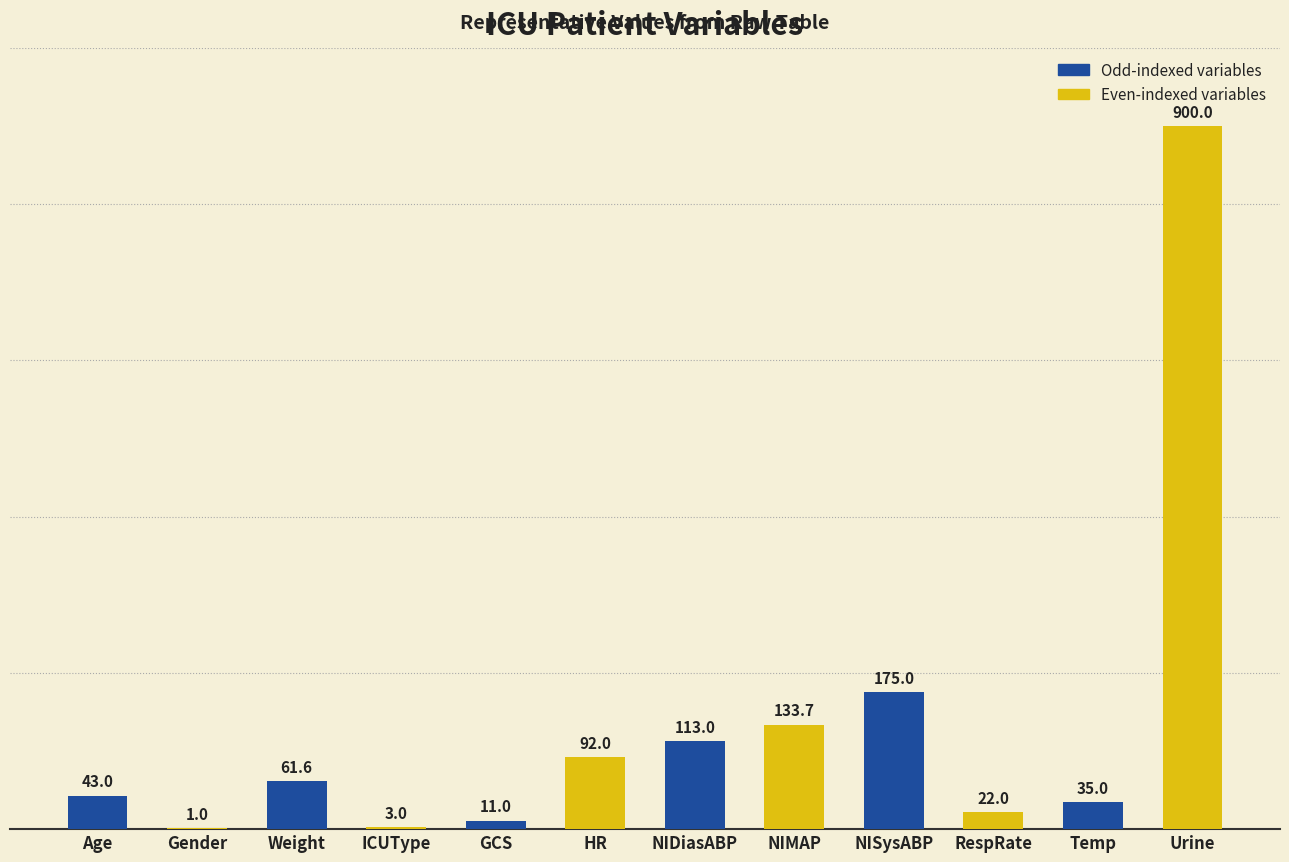

Where is the data nearest to the value 450?

NISysABP